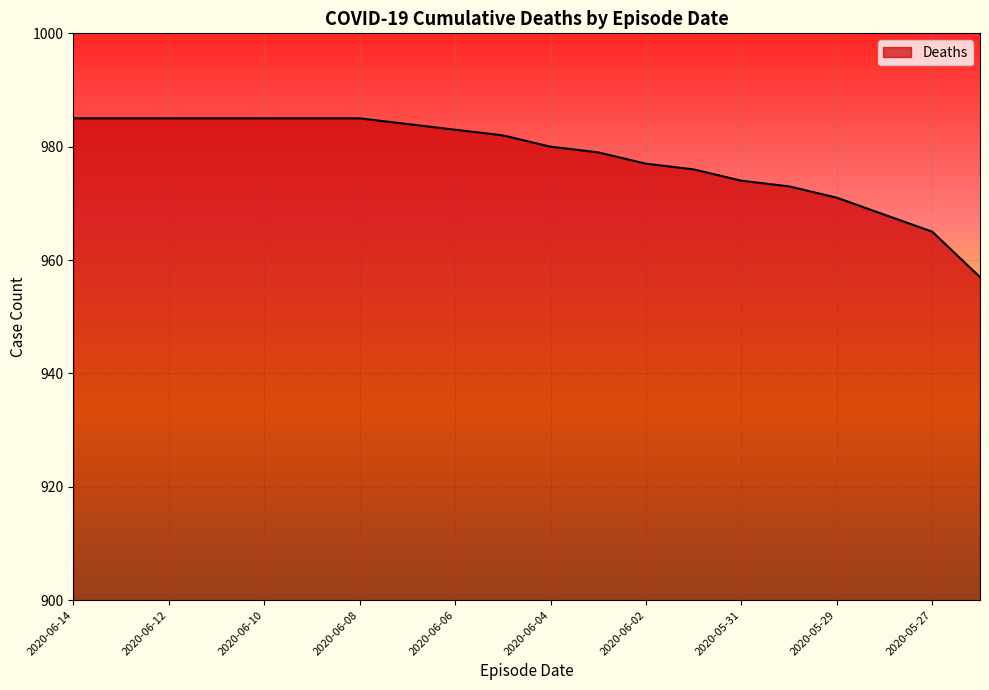

What is the smallest value displayed?

957